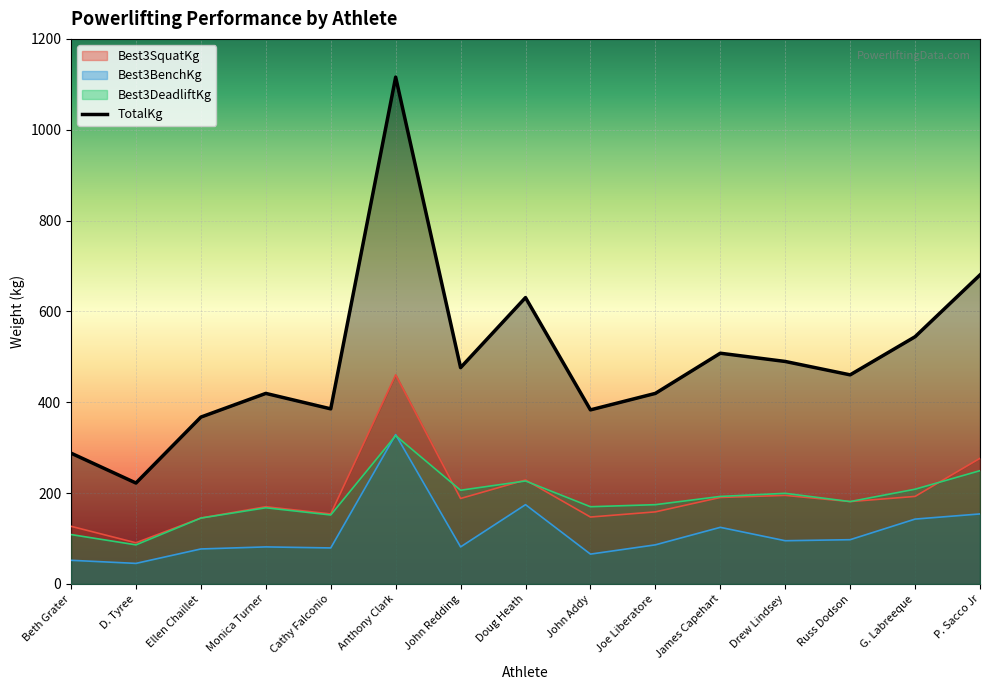

Reading left to right, extract all data points from this chart.

Best3SquatKg: Beth Grater=127.0	D. Tyree=90.7	Ellen Chaillet=145.2	Monica Turner=170.1	Cathy Falconio=154.2	Anthony Clark=460.4	John Redding=188.2	Doug Heath=229.1	John Addy=147.4	Joe Liberatore=158.8	James Capehart=190.5	Drew Lindsey=195.0	Russ Dodson=181.4	G. Labreeque=192.8	P. Sacco Jr=276.7
Best3BenchKg: Beth Grater=52.2	D. Tyree=45.4	Ellen Chaillet=77.1	Monica Turner=81.7	Cathy Falconio=79.4	Anthony Clark=328.9	John Redding=81.7	Doug Heath=174.6	John Addy=65.8	Joe Liberatore=86.2	James Capehart=124.7	Drew Lindsey=95.2	Russ Dodson=97.5	G. Labreeque=142.9	P. Sacco Jr=154.2
Best3DeadliftKg: Beth Grater=108.9	D. Tyree=86.2	Ellen Chaillet=145.2	Monica Turner=167.8	Cathy Falconio=151.9	Anthony Clark=326.6	John Redding=206.4	Doug Heath=226.8	John Addy=170.1	Joe Liberatore=174.6	James Capehart=192.8	Drew Lindsey=199.6	Russ Dodson=181.4	G. Labreeque=208.7	P. Sacco Jr=249.5
TotalKg: Beth Grater=288.0	D. Tyree=222.3	Ellen Chaillet=367.4	Monica Turner=419.6	Cathy Falconio=385.6	Anthony Clark=1115.8	John Redding=476.3	Doug Heath=630.5	John Addy=383.3	Joe Liberatore=419.6	James Capehart=508.0	Drew Lindsey=489.9	Russ Dodson=460.4	G. Labreeque=544.3	P. Sacco Jr=680.4